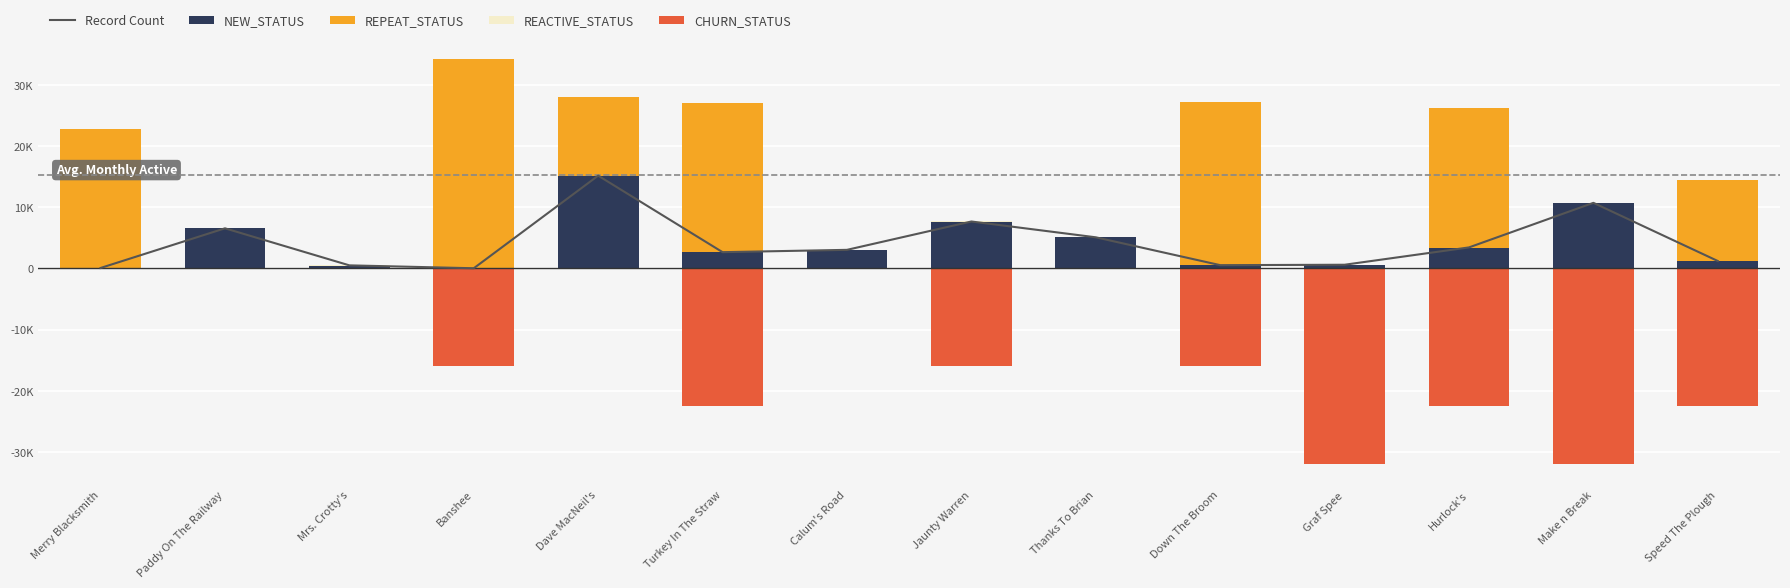

At which category is the sum across all series the highest?

Dave MacNeil's